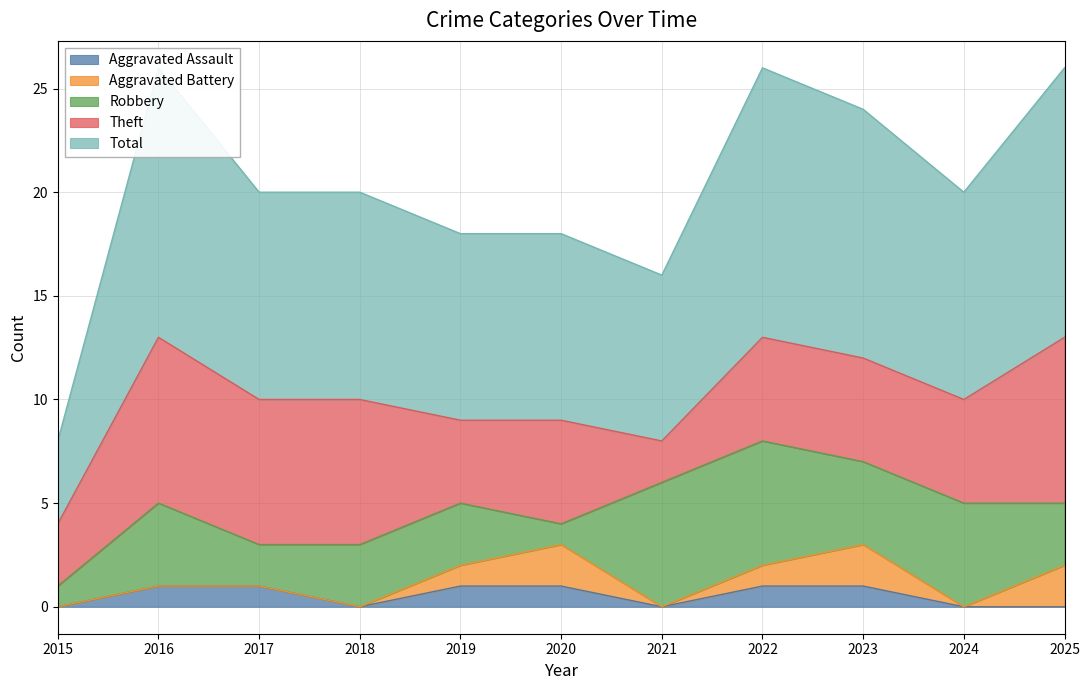

What is the spread (max minus min) of values at 2015?

4